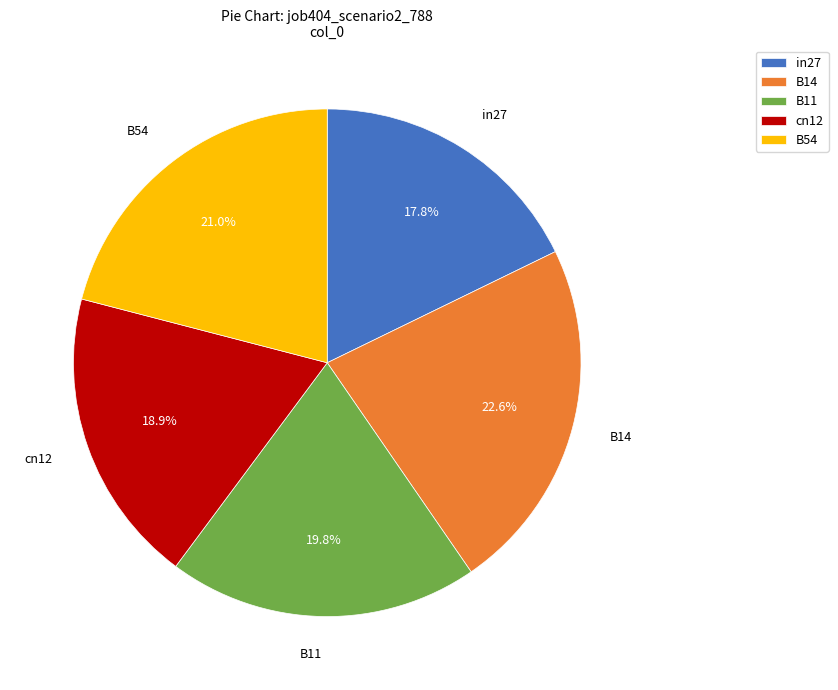

Is the sum of B11 and cn12 greater than half?

No